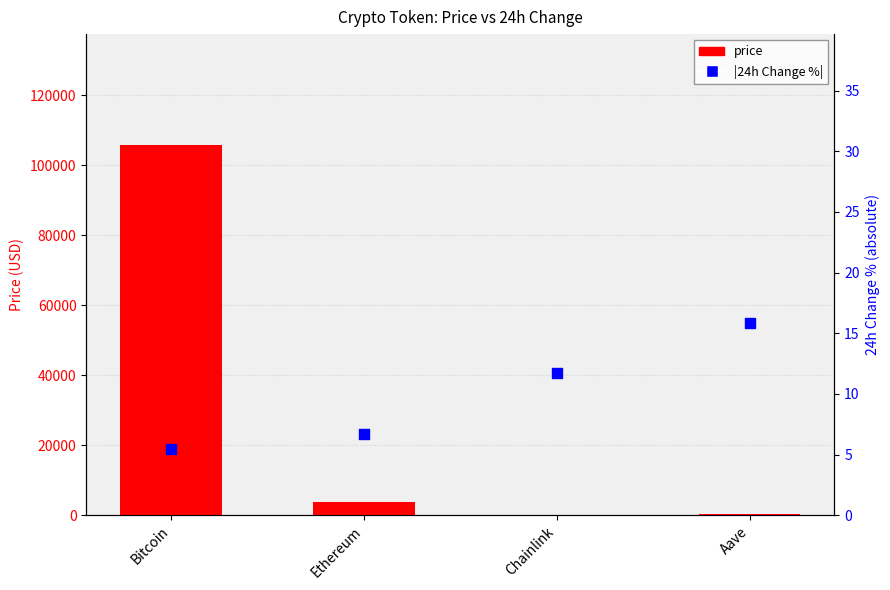

Which series contains the lowest Y value?

|24h Change %|